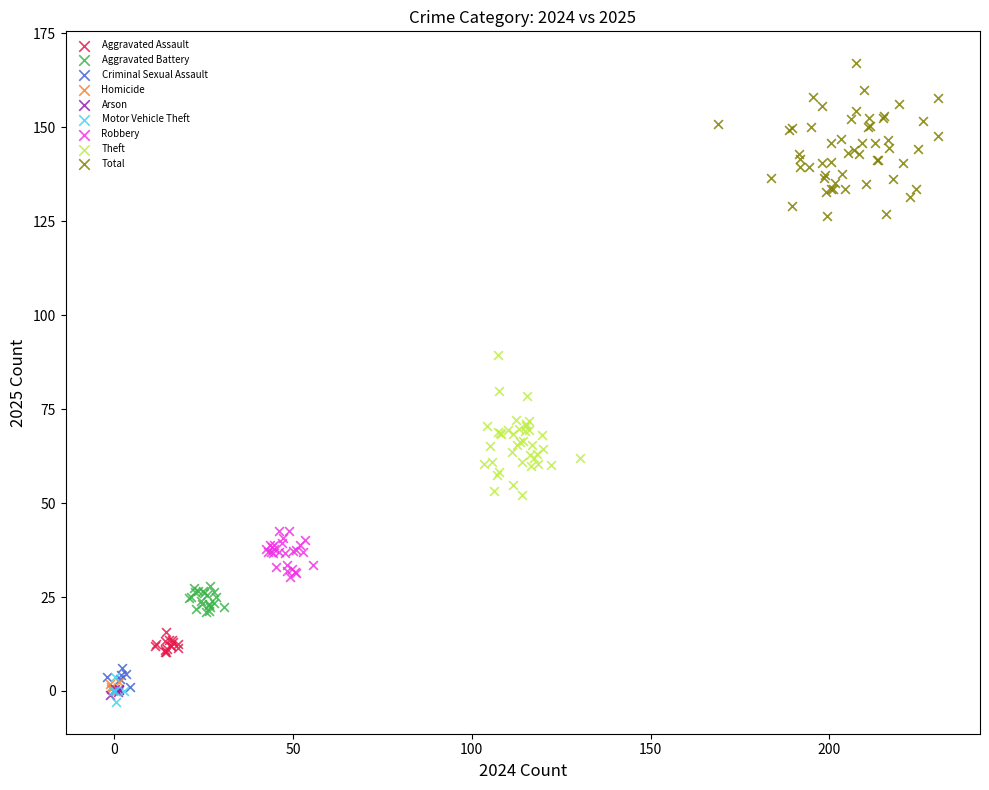

Which series has the largest Y range (max minus min)?

Total